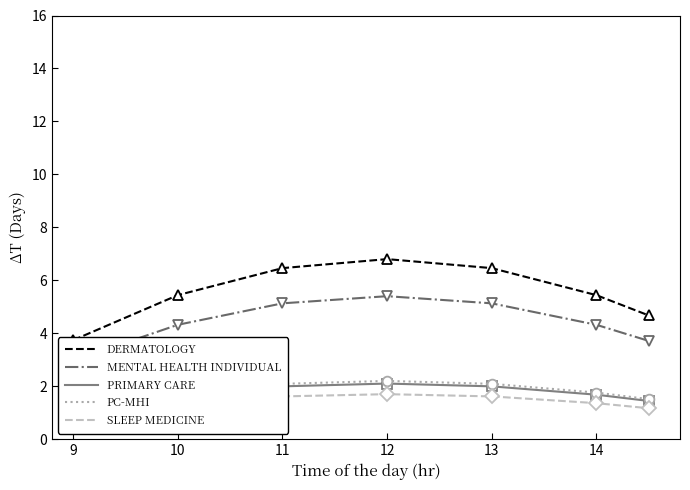

Is it true that DERMATOLOGY equals 6.5 at 11?

True